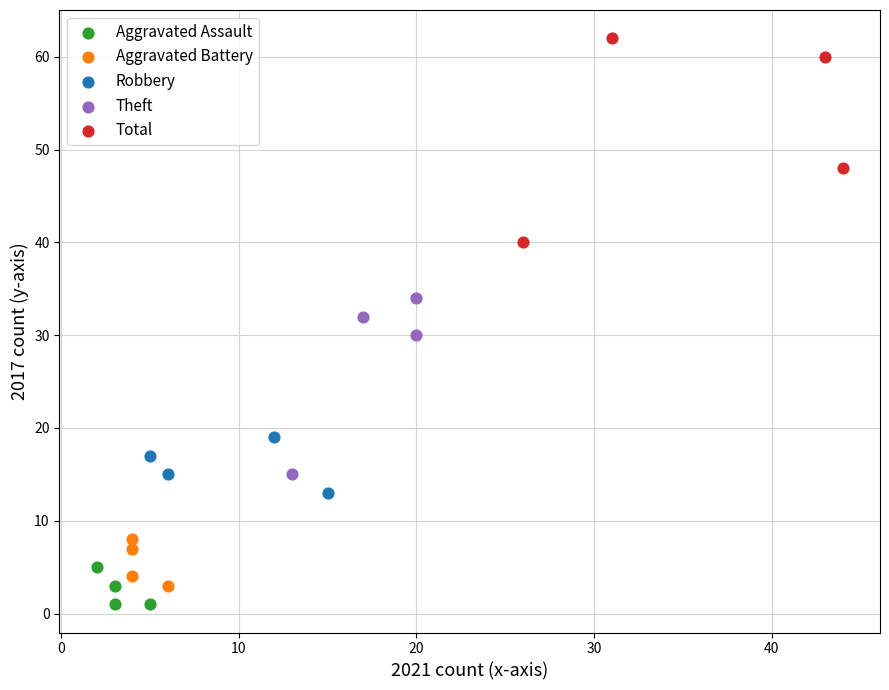

What are all the series names shown in the legend?

Aggravated Assault, Aggravated Battery, Robbery, Theft, Total